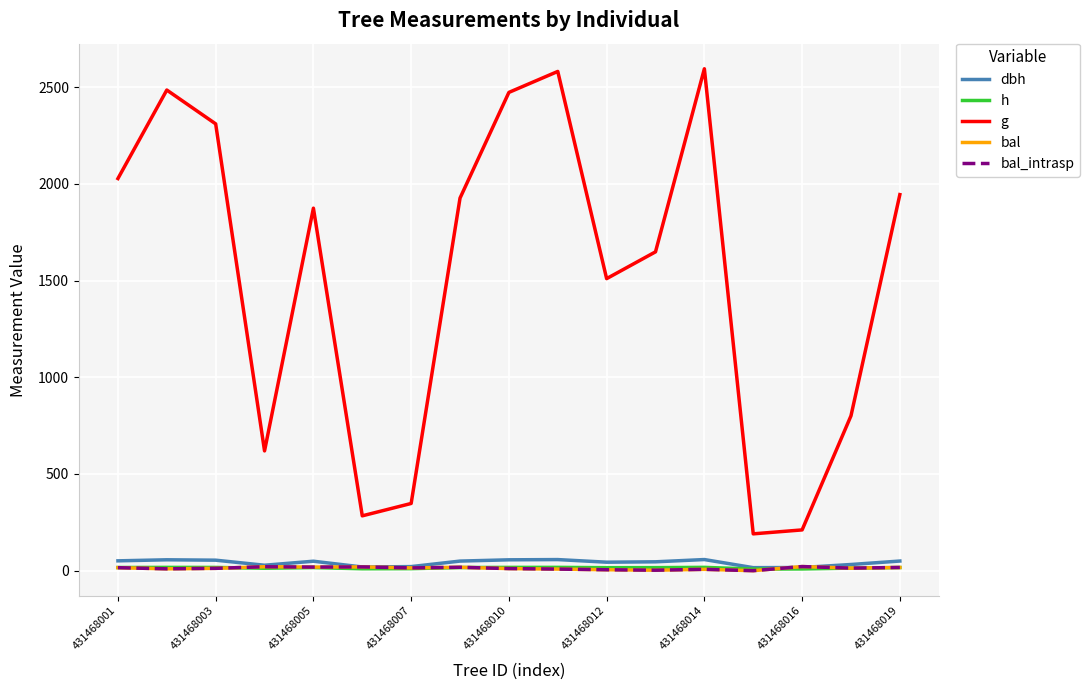

Does the chart display data point markers on the line(s)?

No